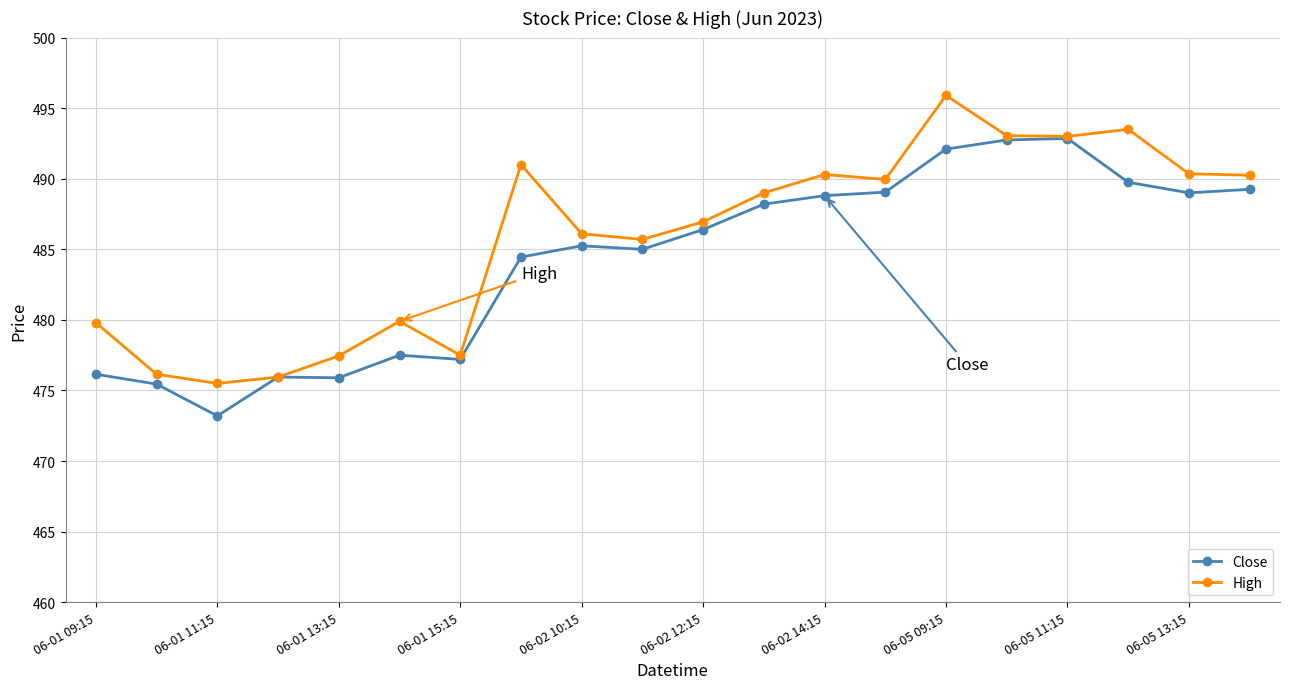

At how many categories does at least one series exceed 478?

15